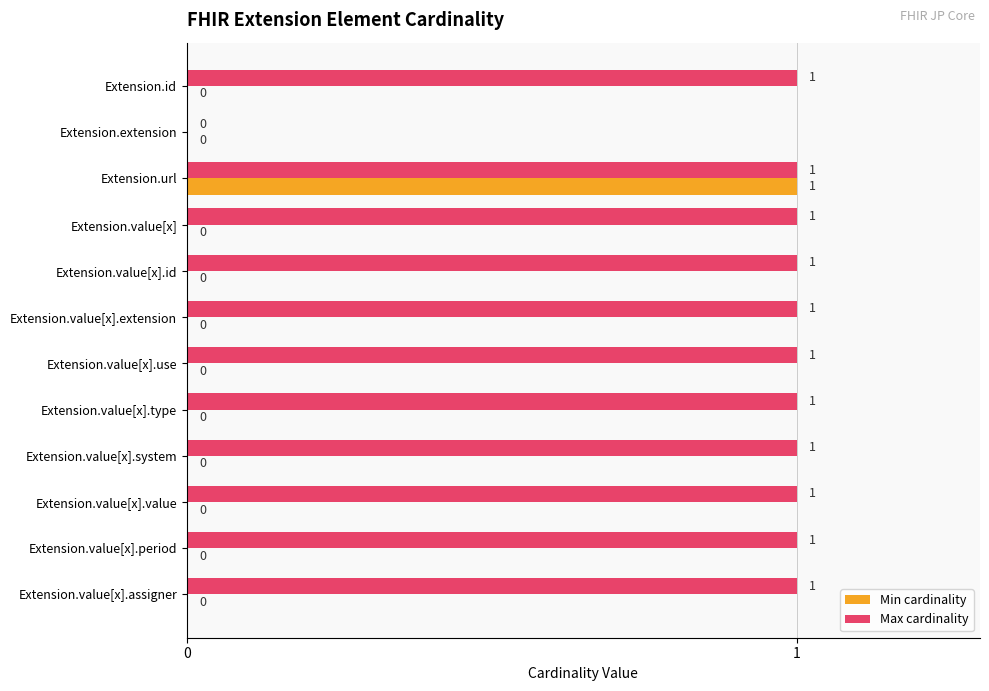

What is the sum of all Min cardinality values?

1